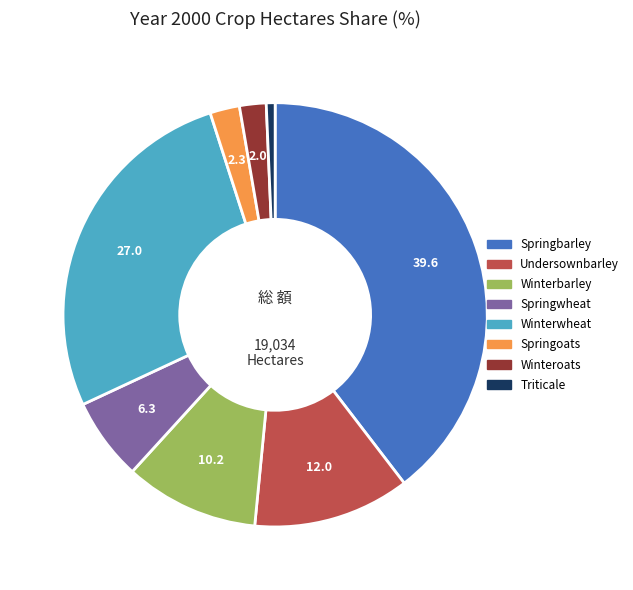

Does any single category account for the majority?

No